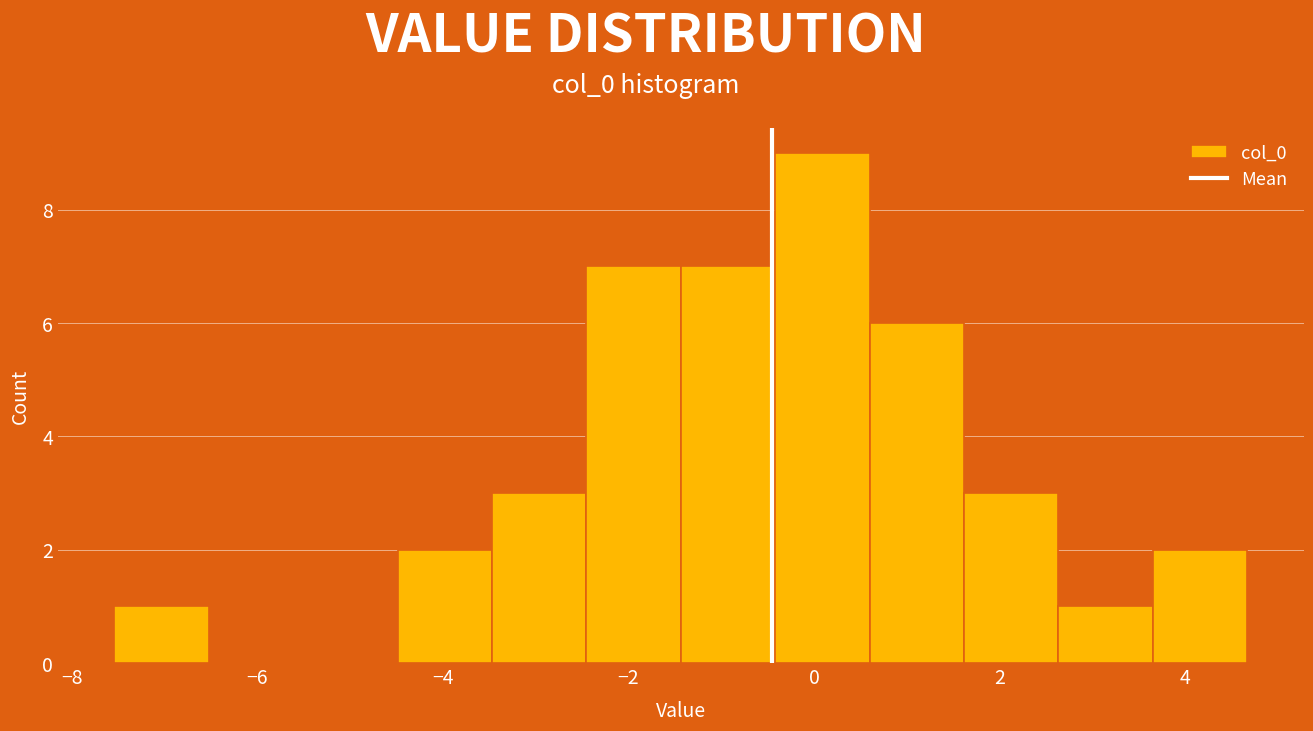

Reading left to right, list every bar in this chart as the range it spans on the x-axis followed by its height. Neither the bar edges nor the heights are printed on the chart, so give them approximately, as read against the axes.

-7.6 to -6.6: 1
-6.6 to -5.6: 0
-5.6 to -4.4: 0
-4.4 to -3.4: 2
-3.4 to -2.4: 3
-2.4 to -1.4: 7
-1.4 to -0.4: 7
-0.4 to 0.6: 9
0.6 to 1.6: 6
1.6 to 2.6: 3
2.6 to 3.6: 1
3.6 to 4.6: 2